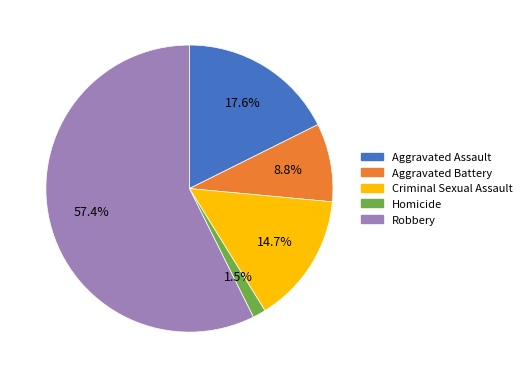

What is the smallest slice in the pie chart?

Homicide